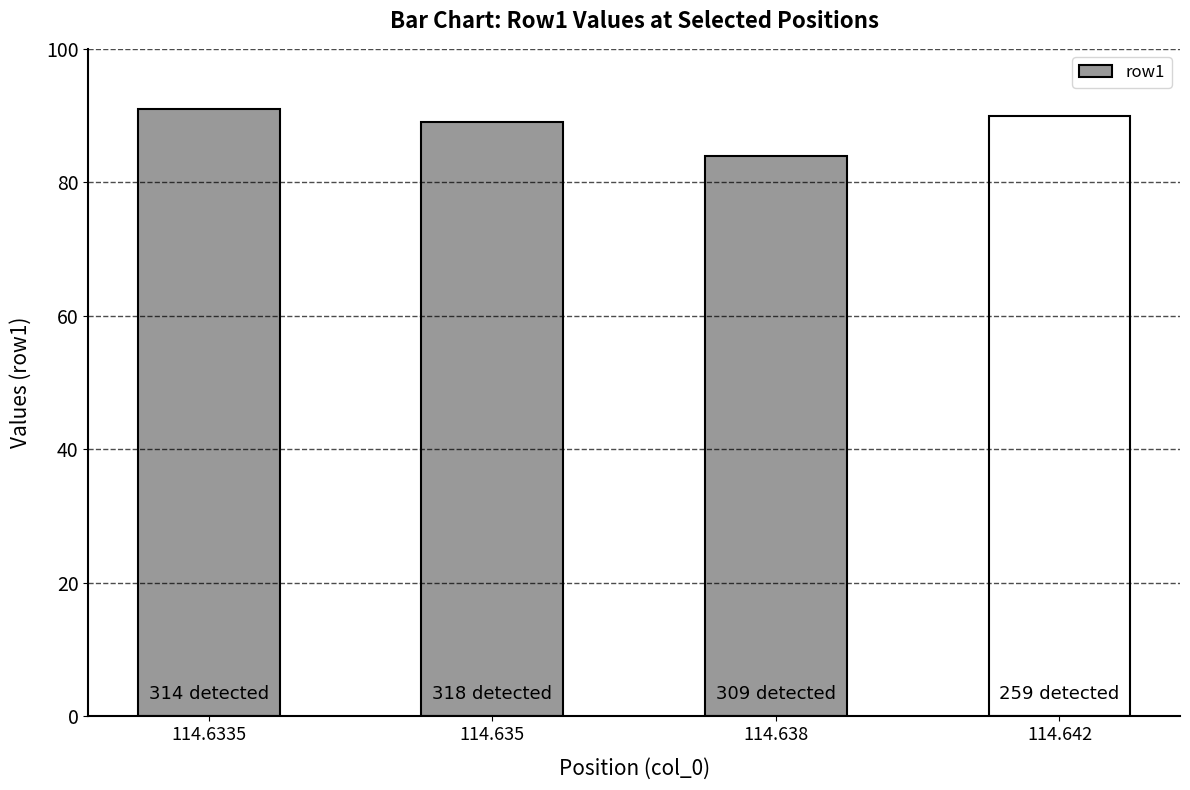

Count the values in the range 89 to 91.

3